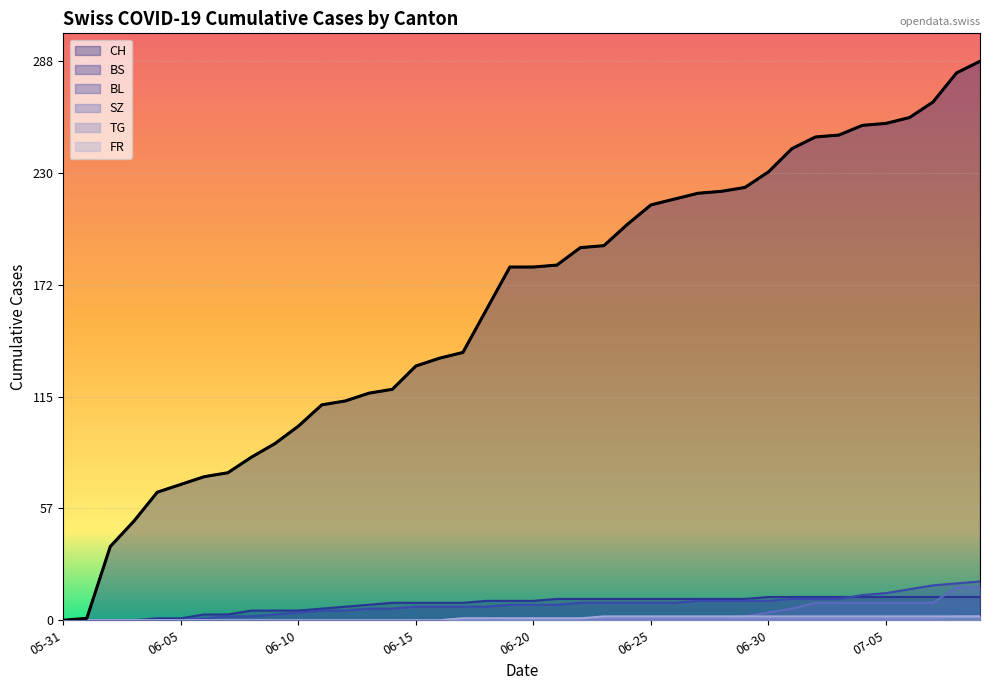

What is the sum of the BL values at 2020-05-31 and 2020-07-09?

20